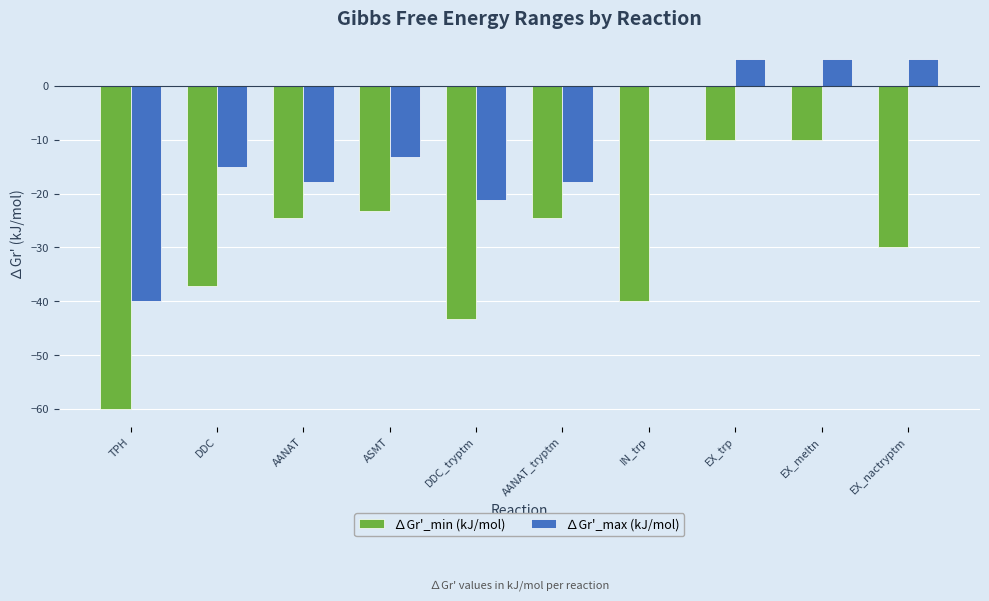

Where does the ∆Gr'_max (kJ/mol) series first go above -13?

IN_trp